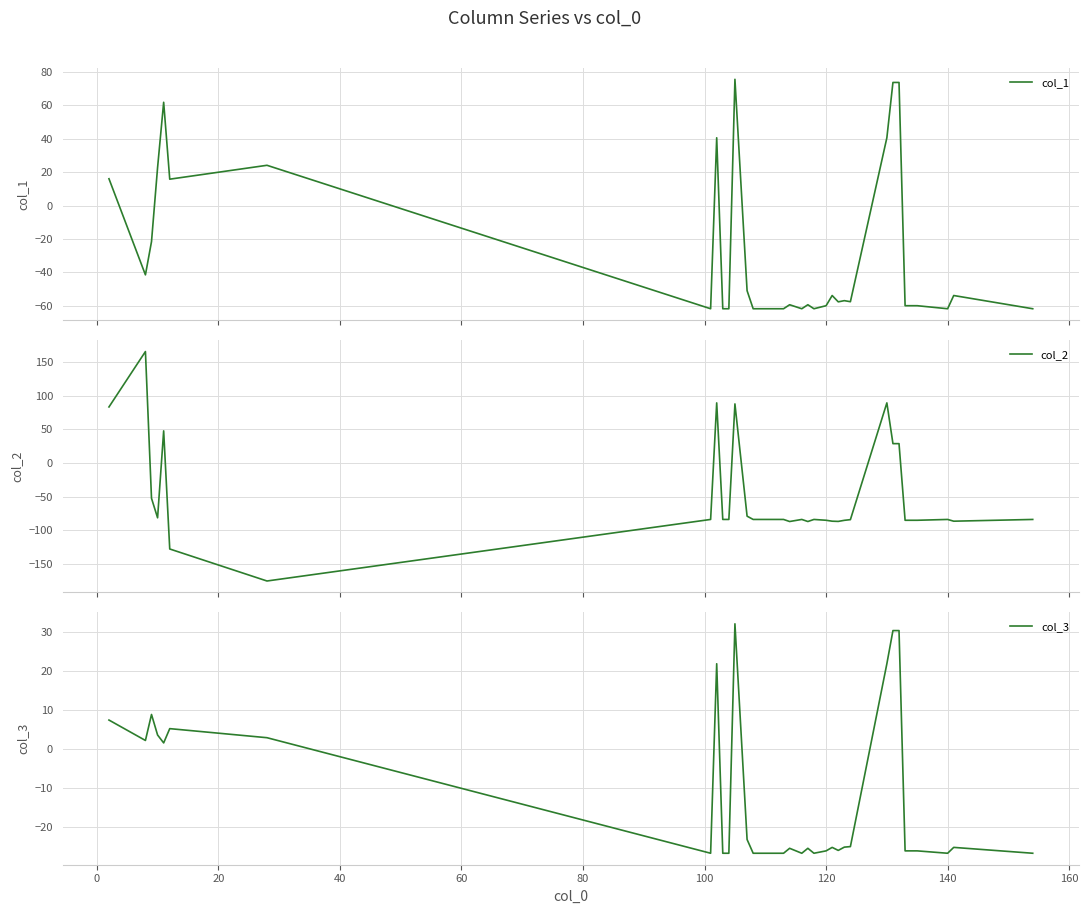

What is the average value of the col_3 series?

-13.2